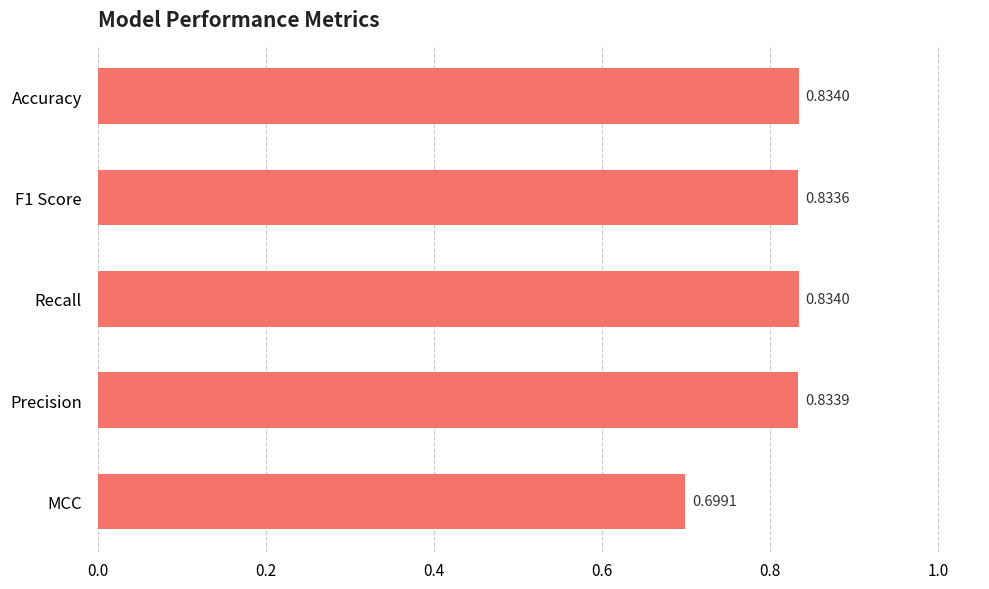

Which has a higher value, MCC or Accuracy?

Accuracy